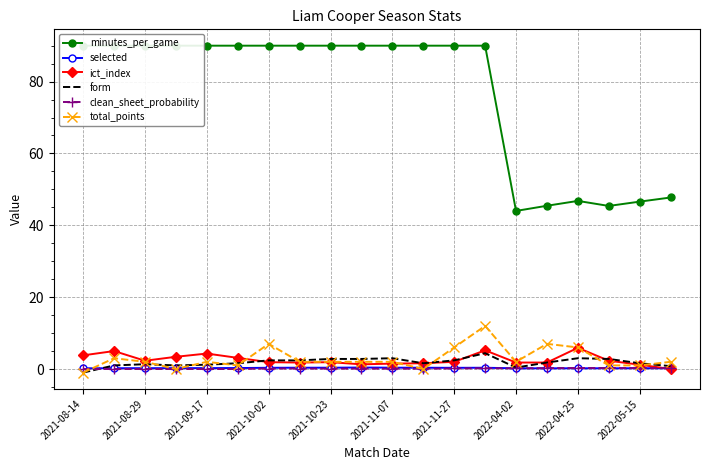

What is the minimum value for selected?

0.2